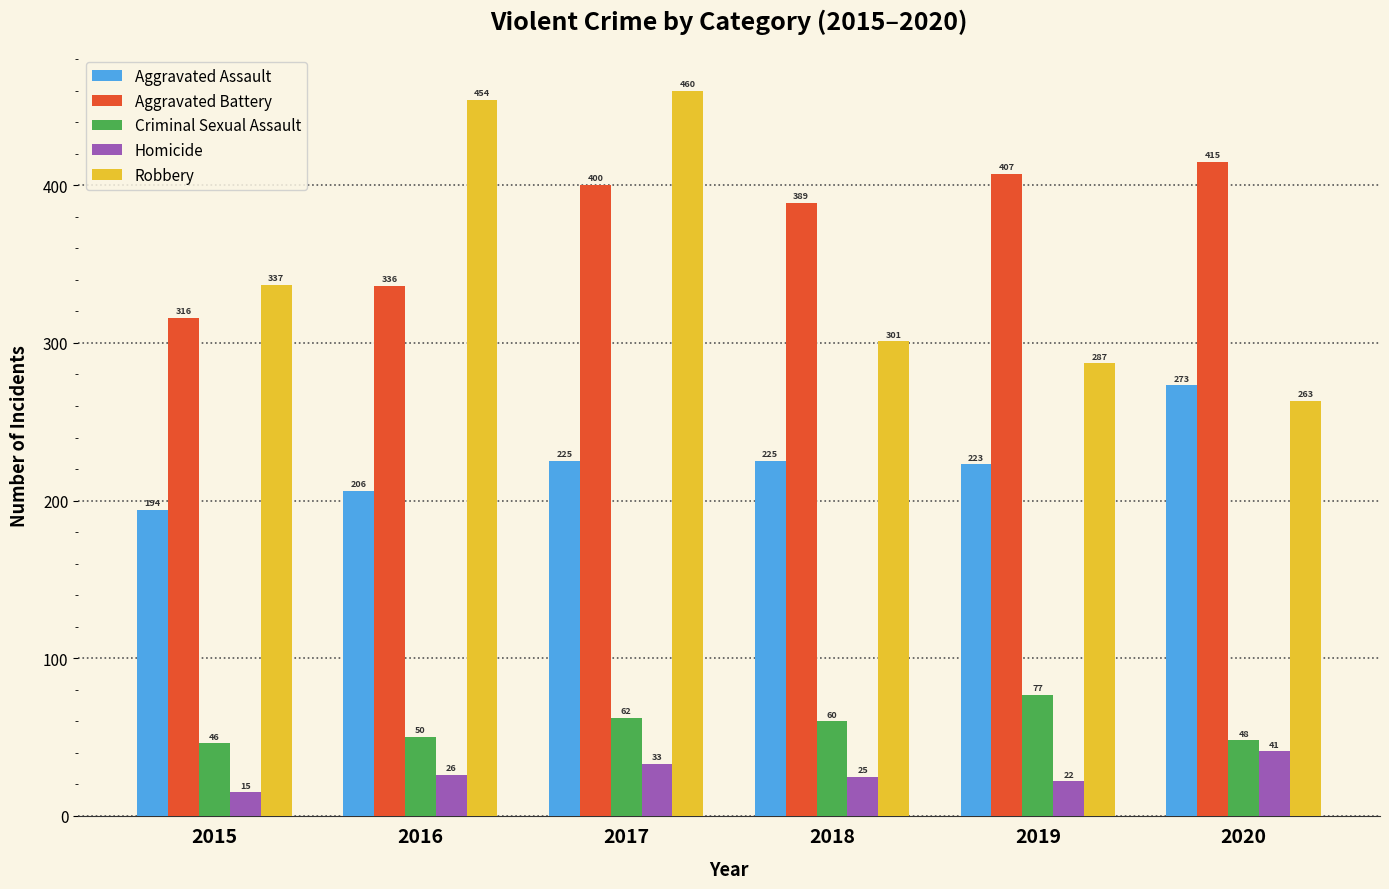

Which series has the widest spread of values?

Robbery